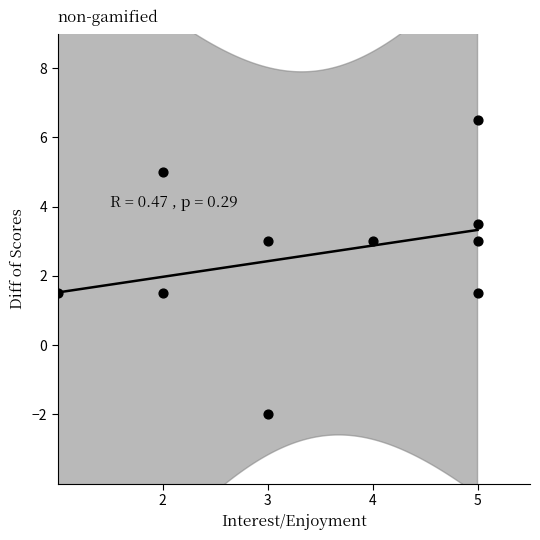

What is the average X value?

3.5